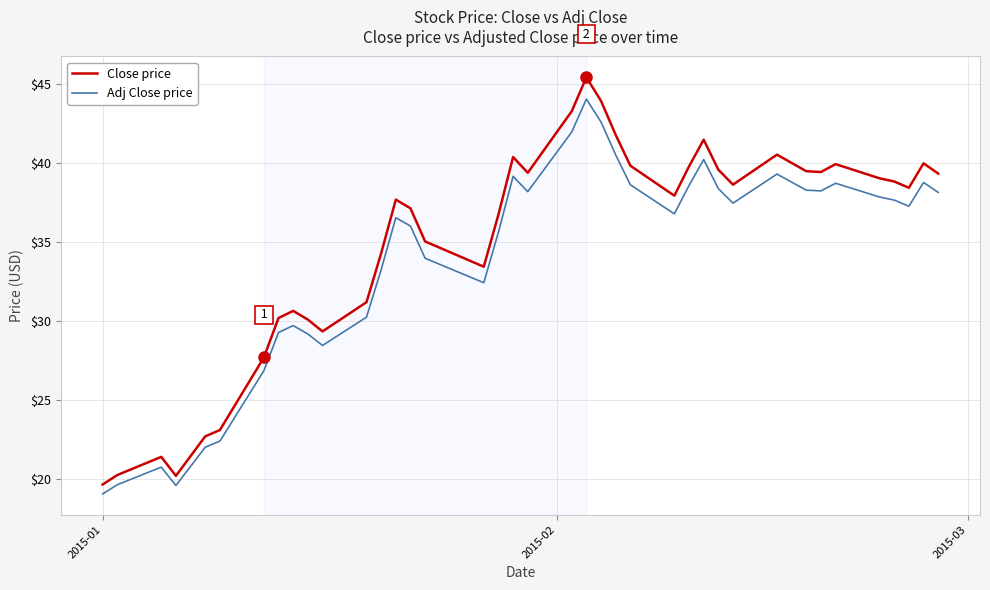

What is the maximum value shown in the chart?

45.5